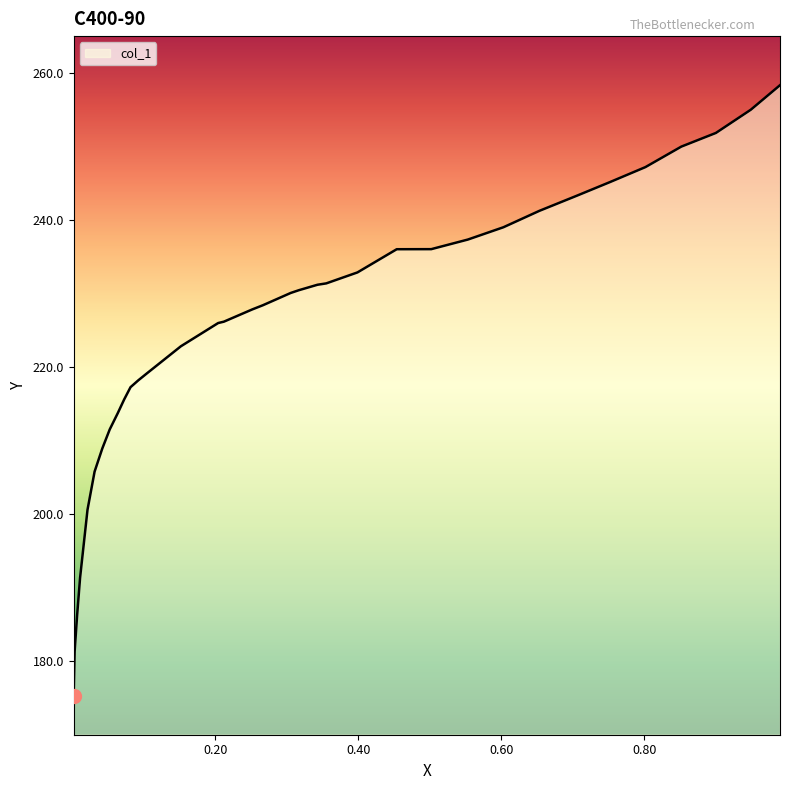

What is the maximum value shown in the chart?

258.3